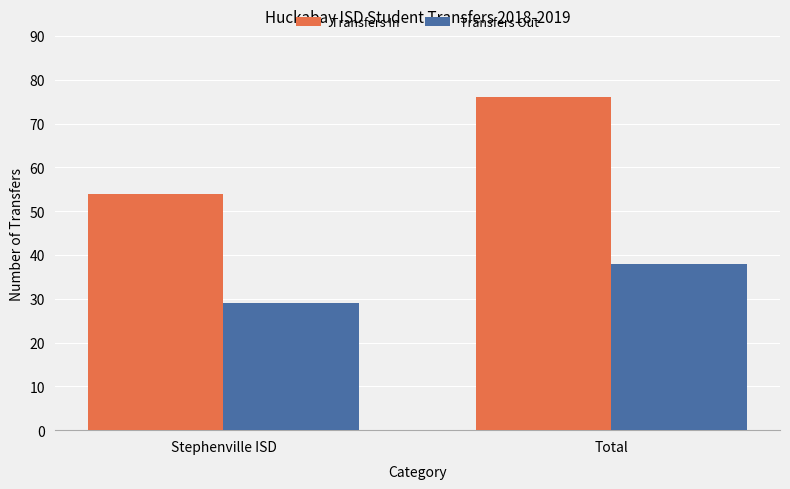

How many bars are there in total?

4